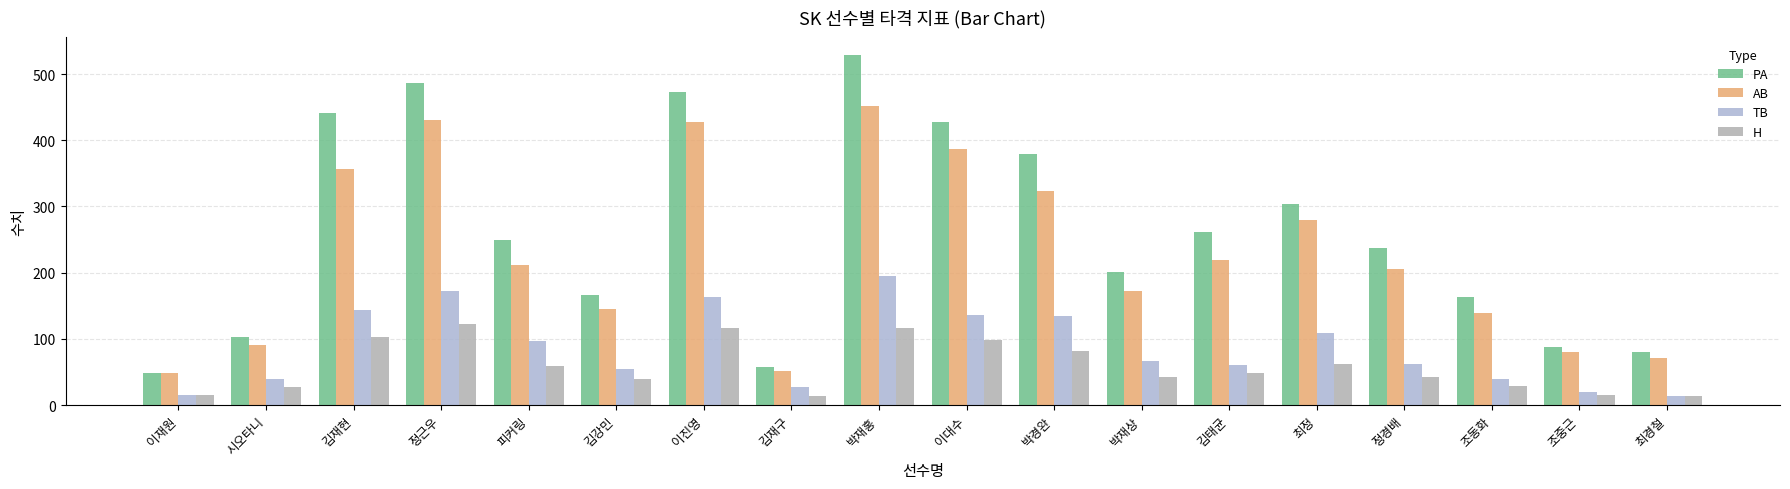

Reading left to right, what are all the values shown in this chart?

PA: 49	103	441	487	249	166	473	57	529	428	380	201	261	304	237	163	87	80
AB: 48	91	356	430	212	145	428	52	452	387	324	172	219	280	205	139	80	71
TB: 15	40	144	173	97	54	163	27	195	136	134	66	61	109	62	39	20	13
H: 15	27	102	122	59	40	117	14	117	98	82	43	49	62	43	28	15	13